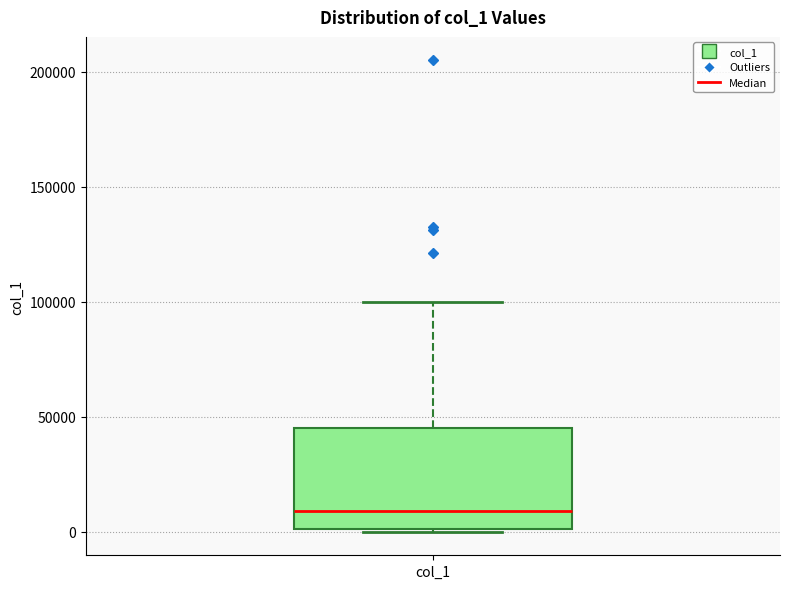

Where is the lower edge of the box for col_1 on the y-axis? The values are not printed on the chart, so give them approximately, as read against the axis.

0